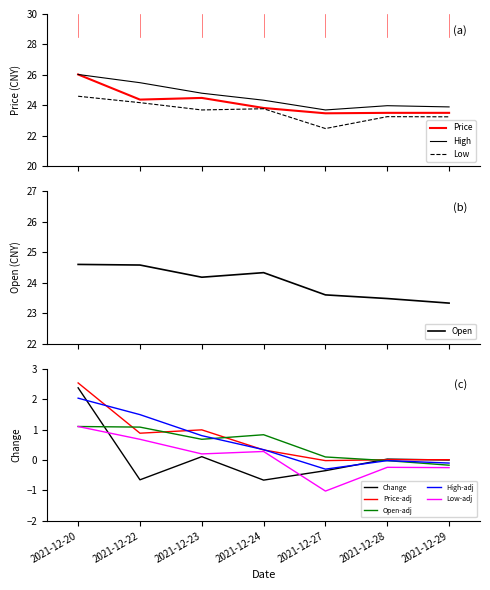

List the labels in order of Price value, largest first.

2021-12-20, 2021-12-23, 2021-12-22, 2021-12-24, 2021-12-28, 2021-12-29, 2021-12-27